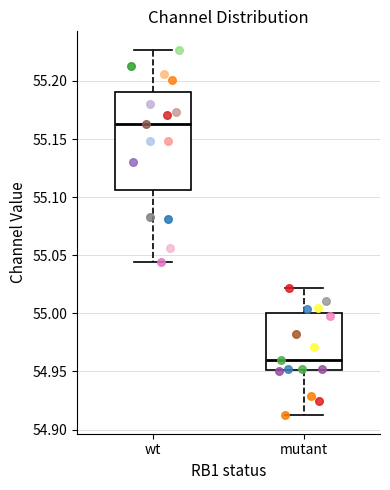

Reading left to right, read every box against the y-axis: the position of its median line, the range the box covers, and the ends of its whiskers. The values are not printed on the chart, so give them approximately, as read against the axis.

wt: median 55.165, box 55.105 to 55.190, whiskers 55.045 to 55.225
mutant: median 54.960, box 54.950 to 55.000, whiskers 54.910 to 55.020